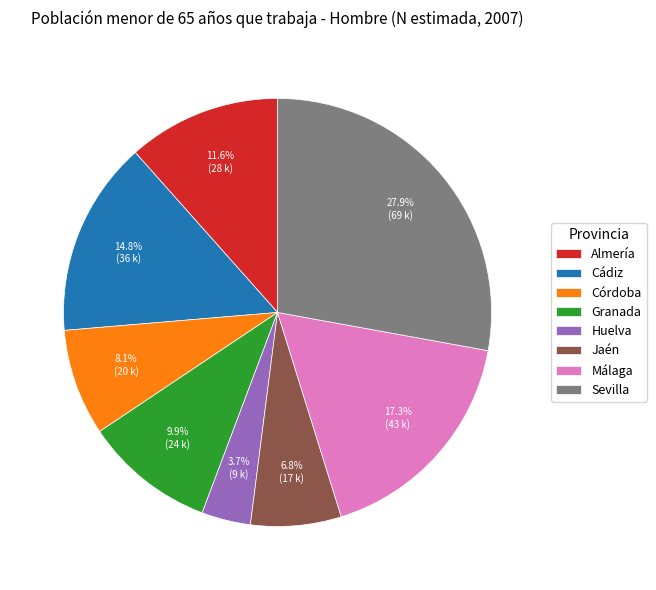

Does Granada account for over 50% of the chart?

No